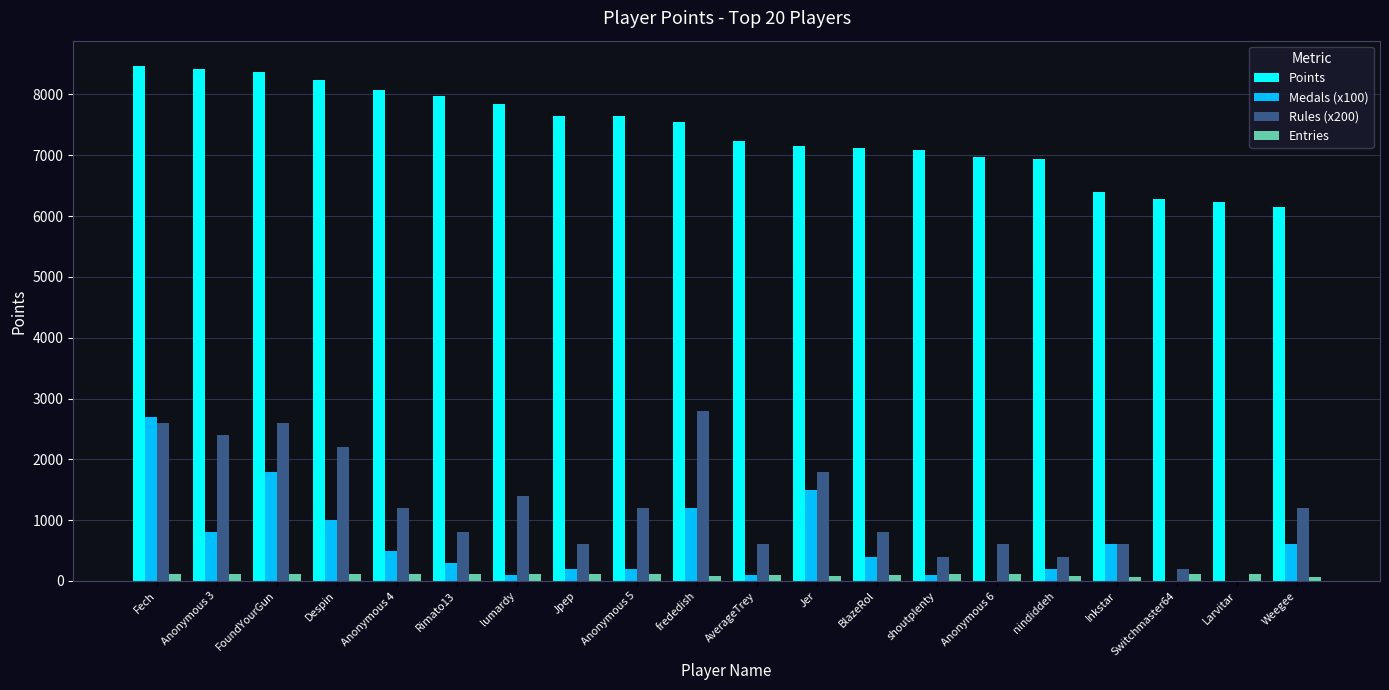

Which series changed the most between Anonymous 4 and BlazeRol?

Points